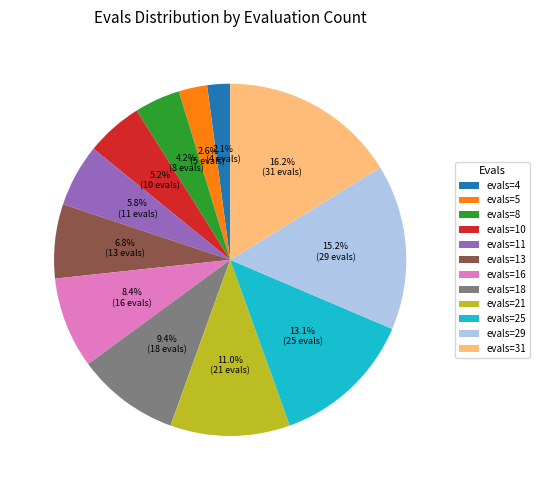

Rank the categories by value from lowest to highest.

evals=4, evals=5, evals=8, evals=10, evals=11, evals=13, evals=16, evals=18, evals=21, evals=25, evals=29, evals=31